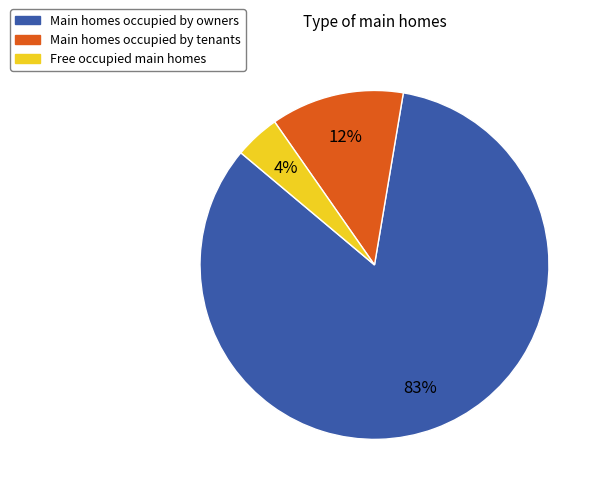

Is there a majority slice in this chart?

Yes